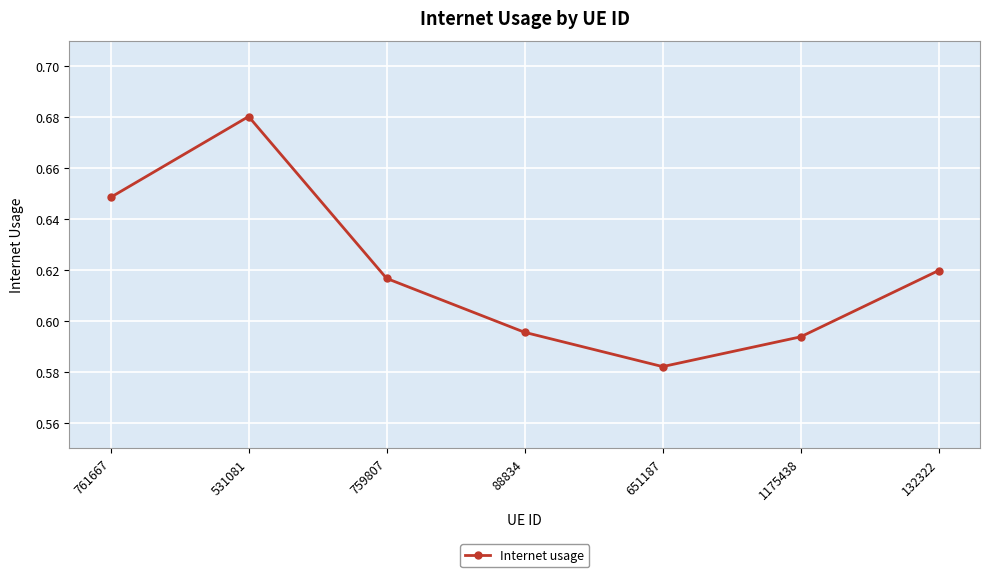

What is the sum of the values at 759807 and 132322?

1.2